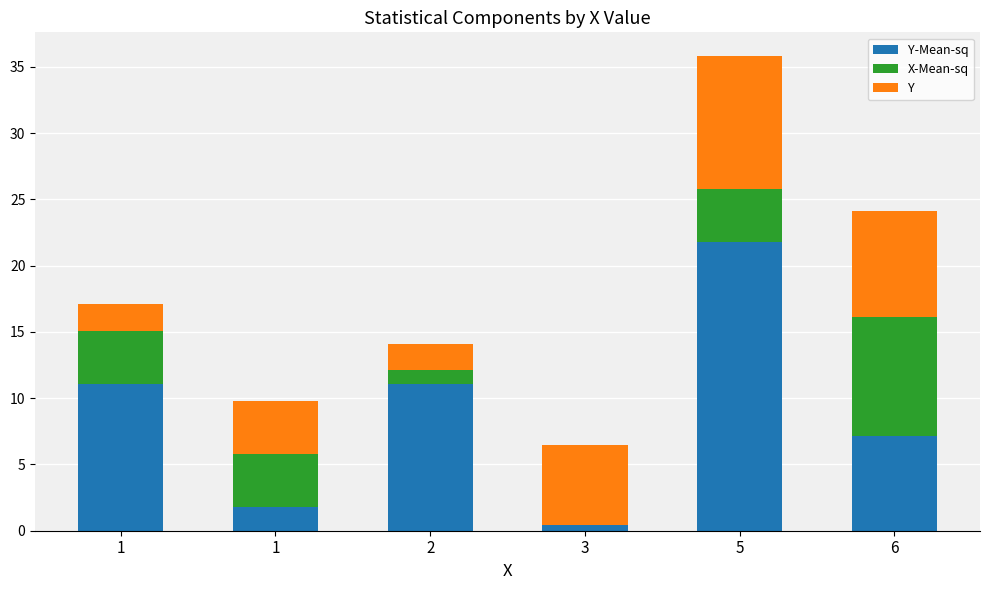

How many distinct data groups are displayed?

3